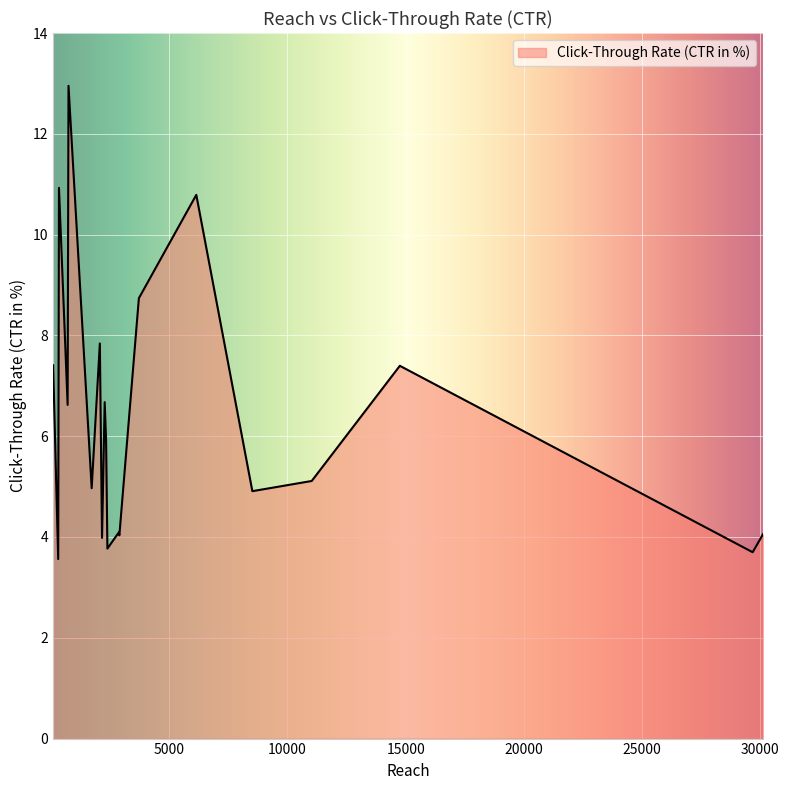

What is the minimum value shown in the chart?

3.6